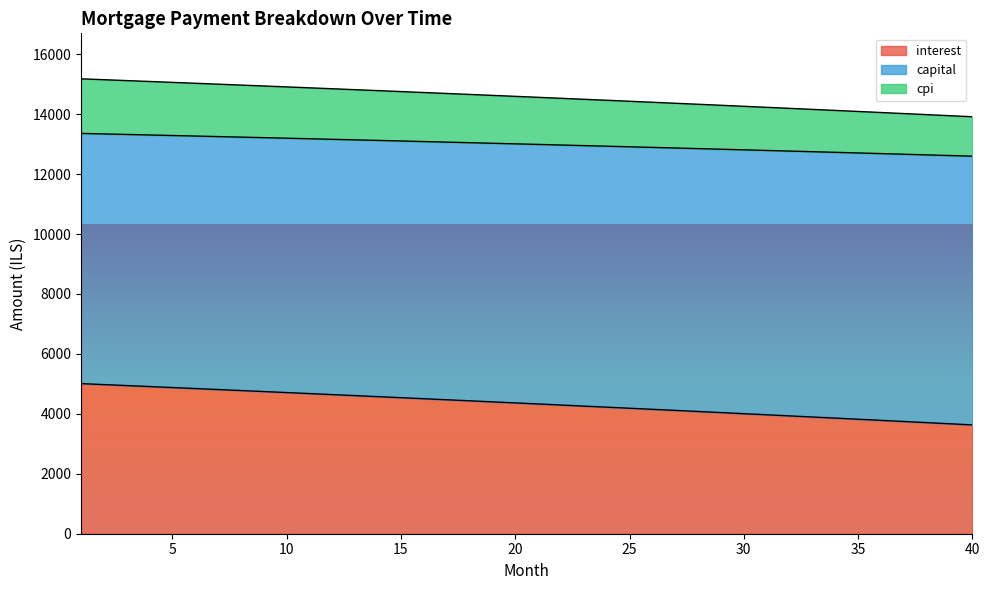

How many values in the interest series exceed 4365?

20